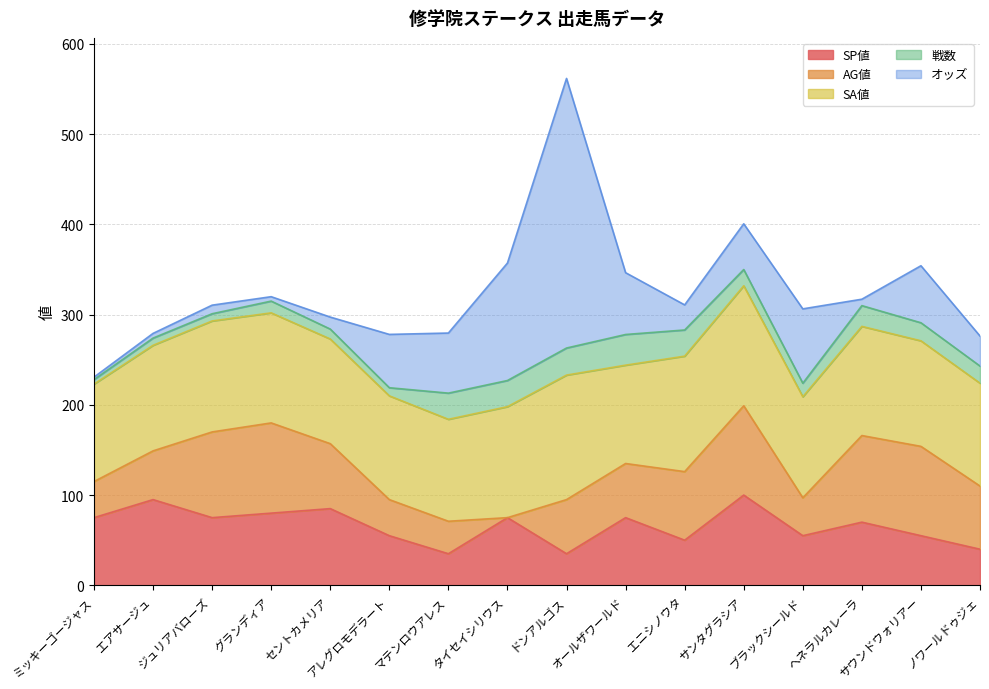

What is the minimum value for オッズ?

2.7